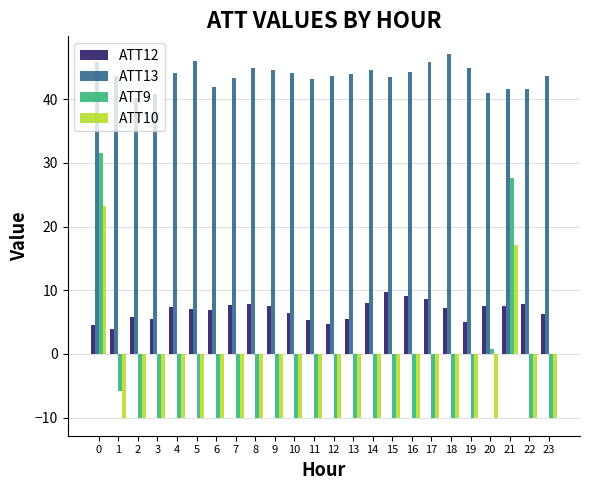

Which series has the largest range (max minus min)?

ATT9